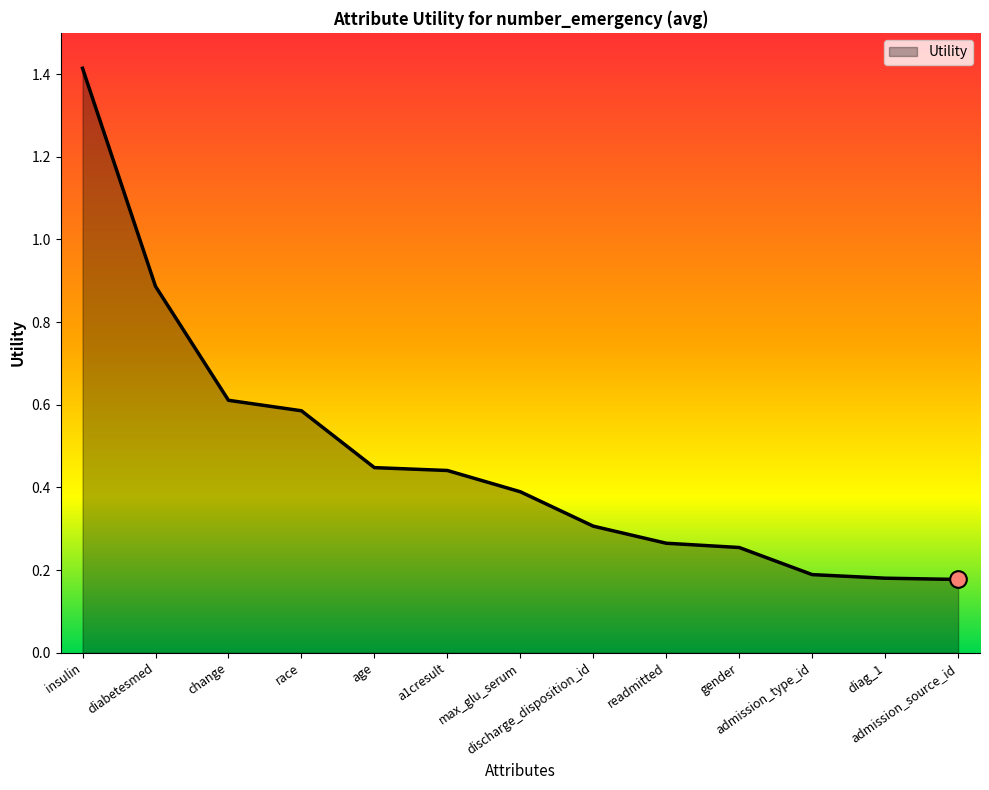

What is the greatest value displayed?

1.4